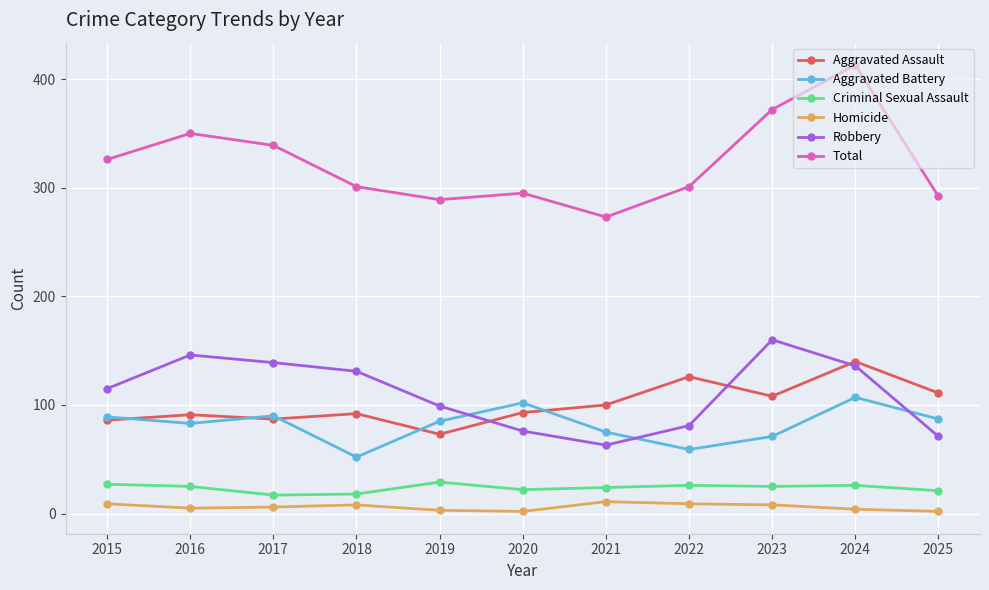

At which label is Robbery closest to 111?

2015